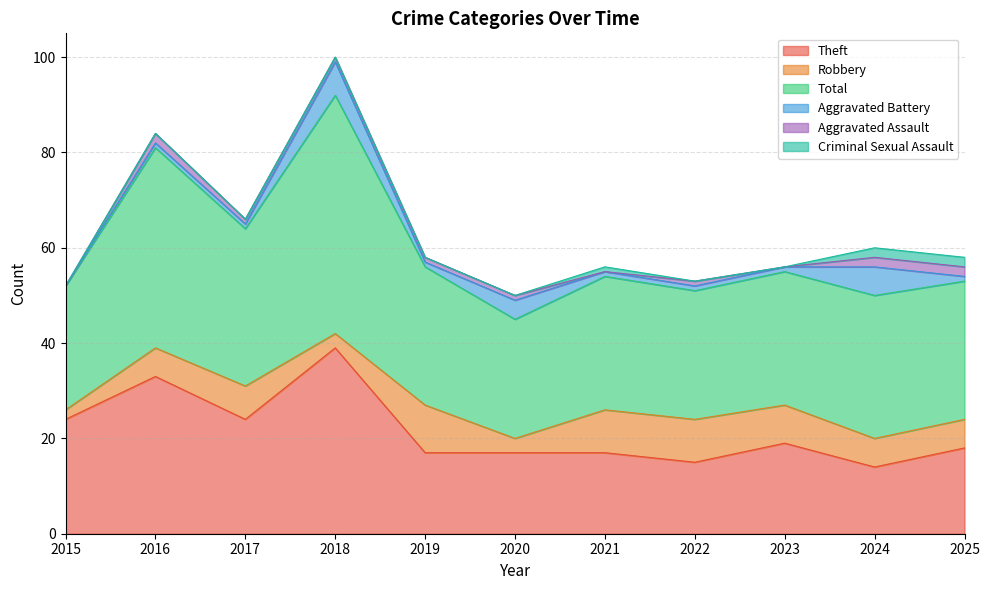

True or false: Total has a value of 25 at 2020.

True